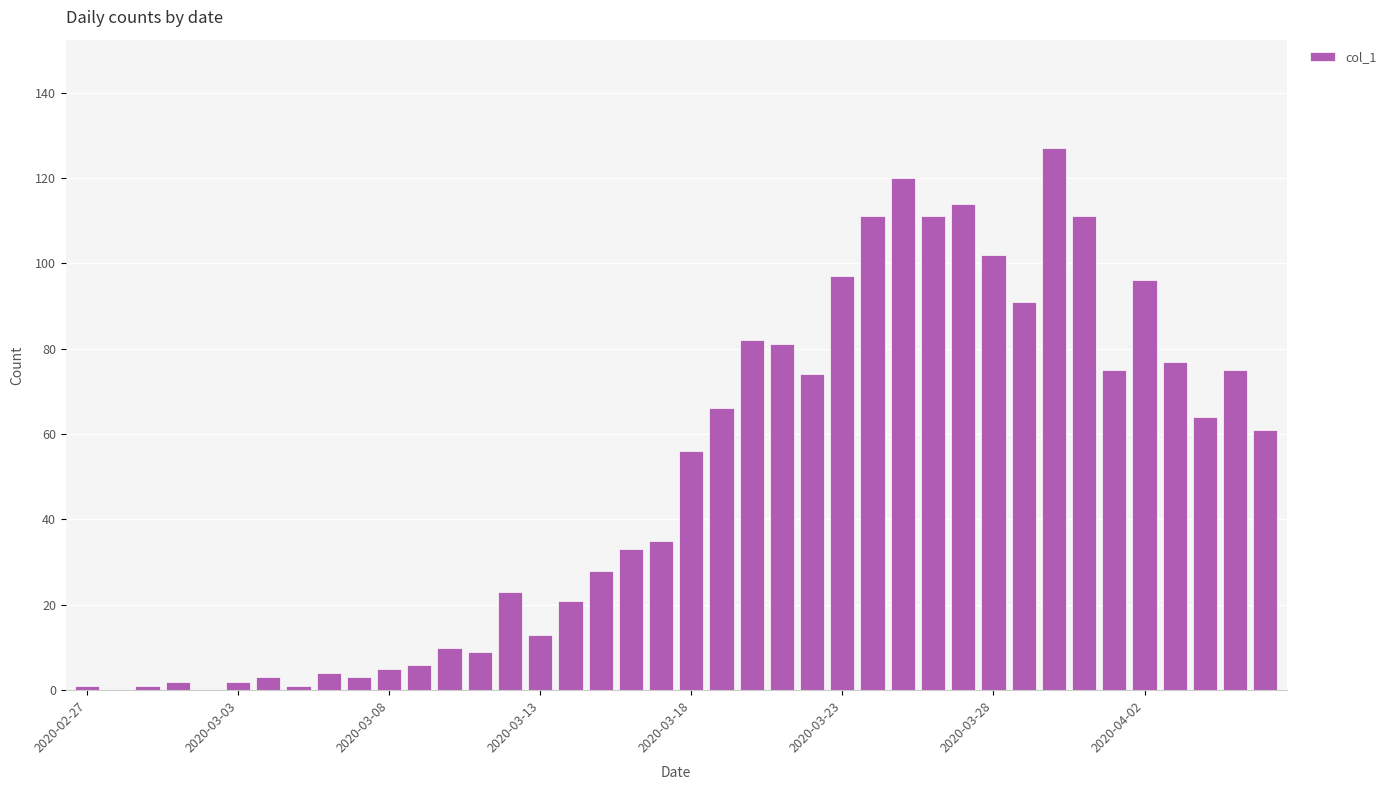

What is the greatest value displayed?

127